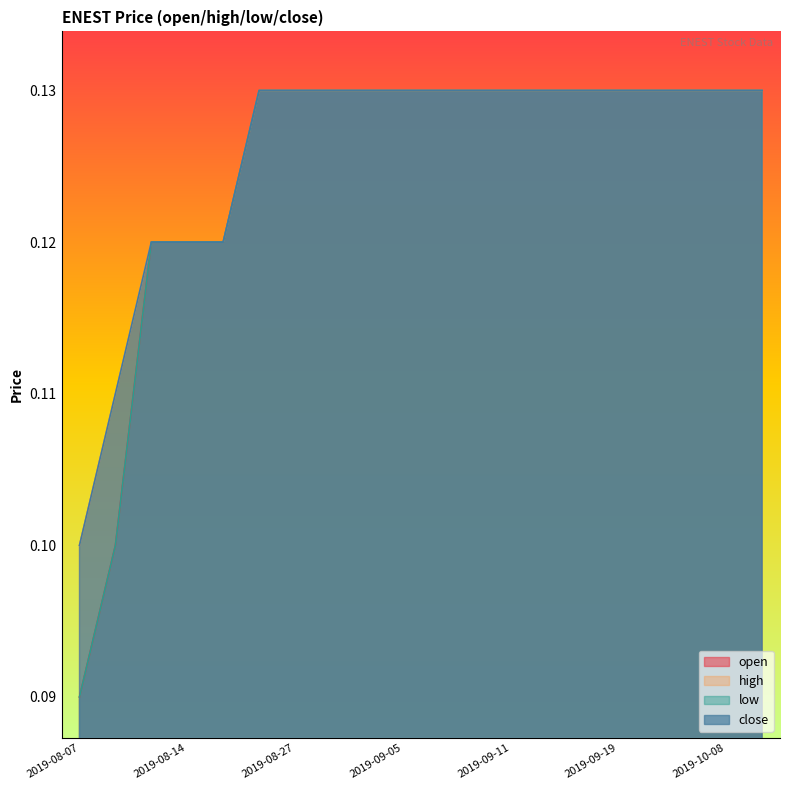

What is the sum of all low values?

2.5